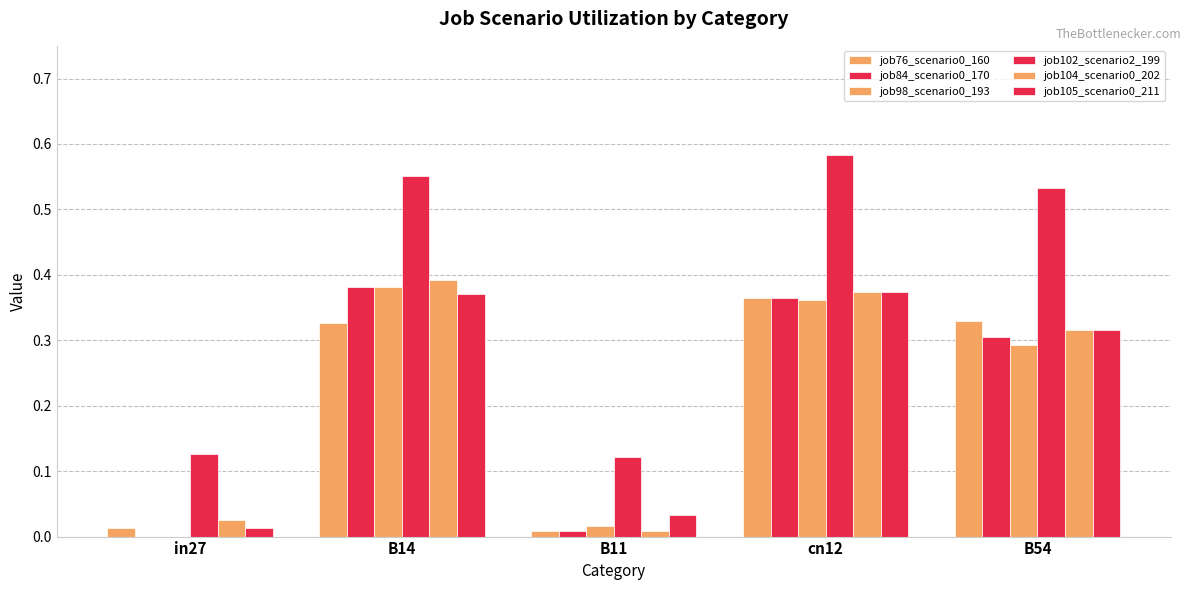

The job76_scenario0_160 series shows 0.4 at cn12. True or false?

True